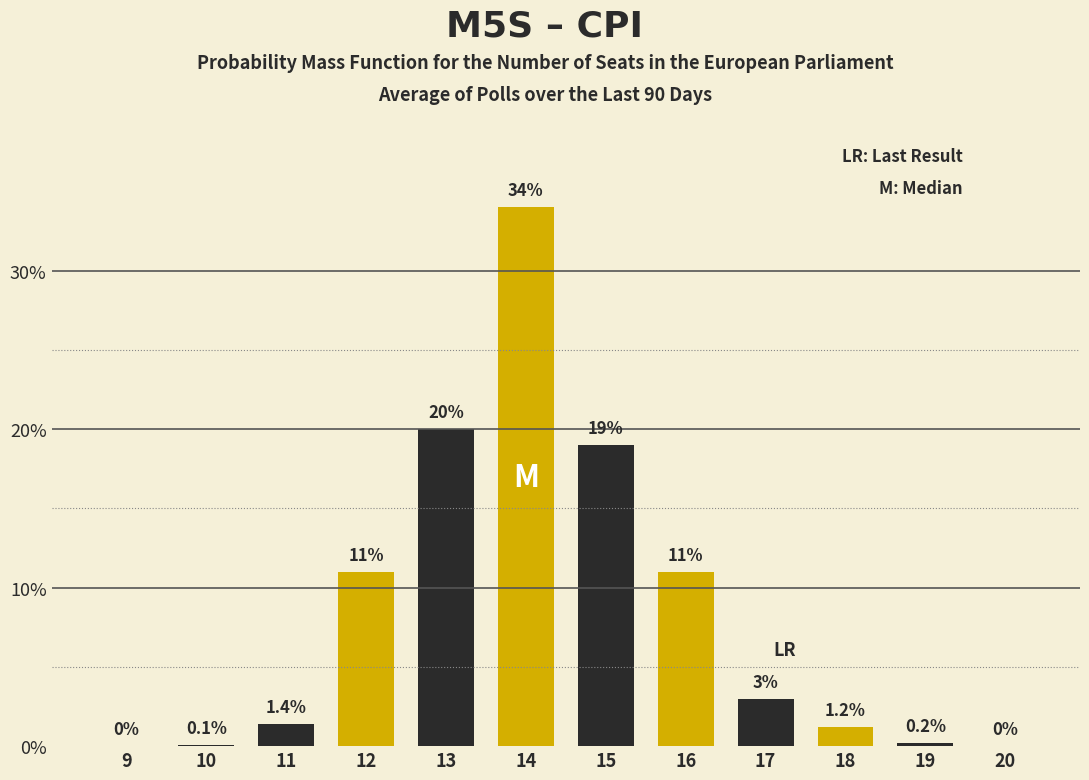

Reading right to left, transcribe all the data shown in this chart.

20=0.0	19=0.2	18=1.2	17=3.0	16=11.0	15=19.0	14=34.0	13=20.0	12=11.0	11=1.4	10=0.1	9=0.0